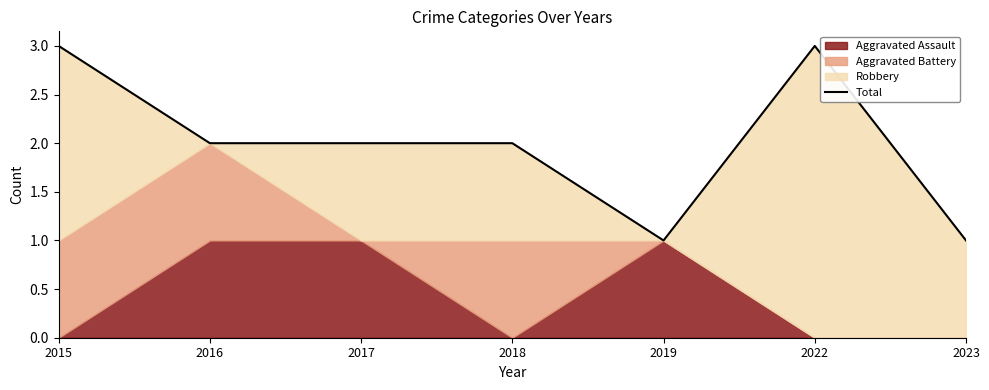

What is the value of the 7th point from the left?

1